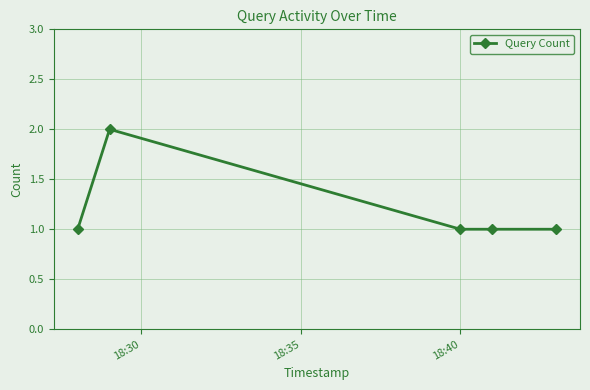

How many distinct data groups are displayed?

1